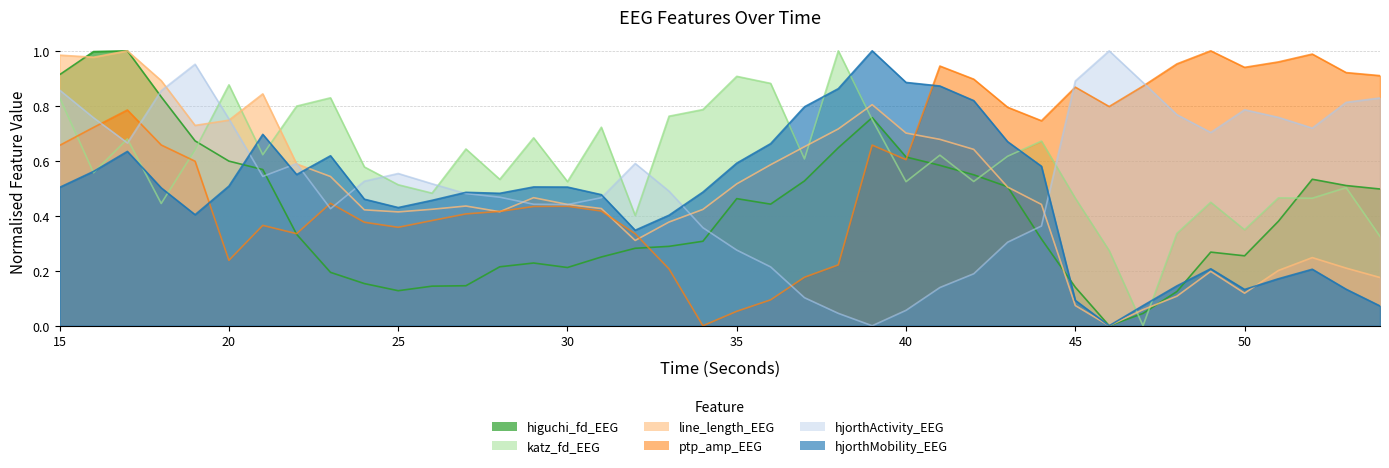

Which series has the largest total across all categories?

katz_fd_EEG